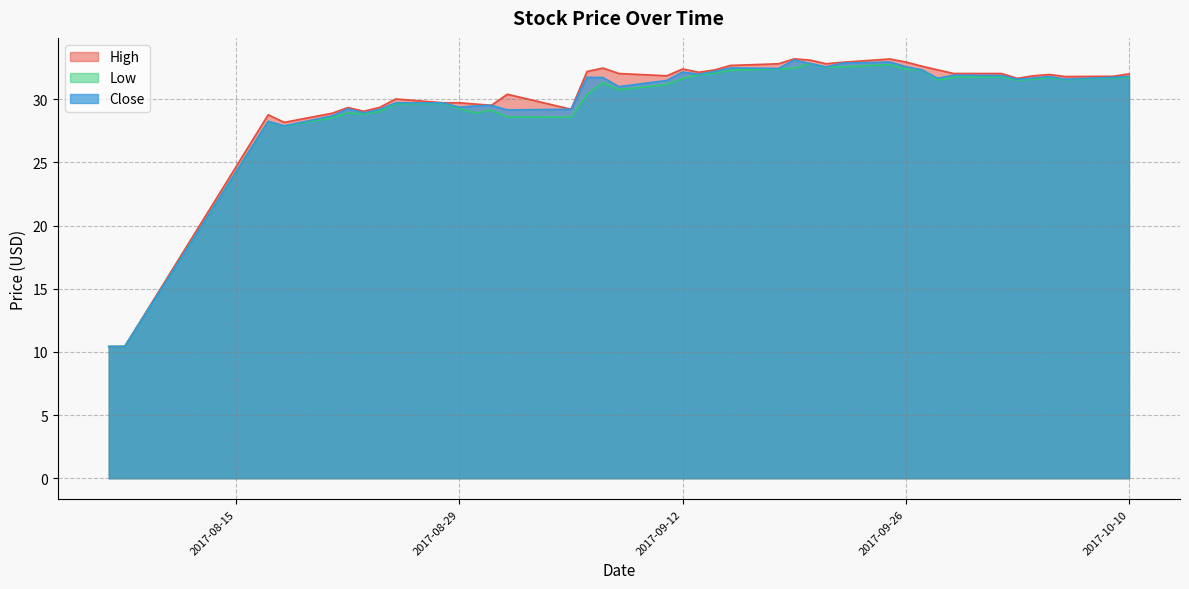

Where is Low nearest to the value 21?

2017-08-18